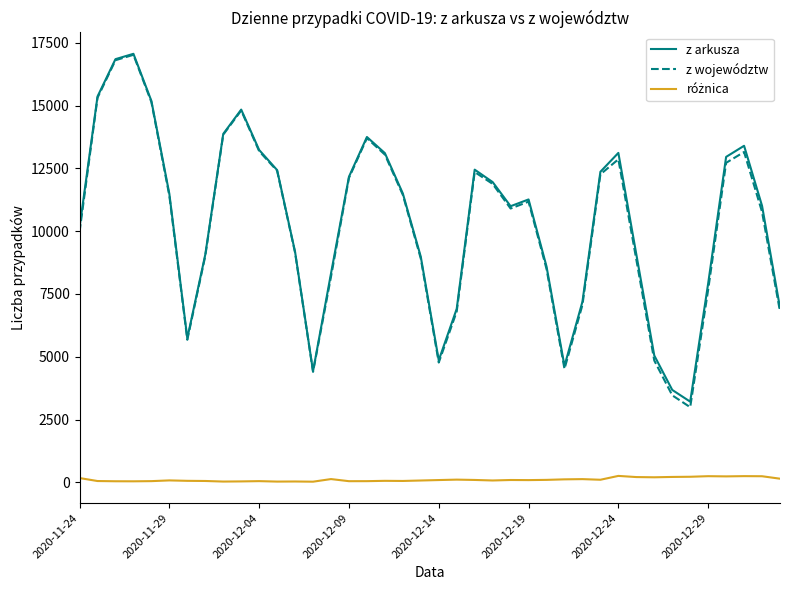

Which series has the widest spread of values?

z województw